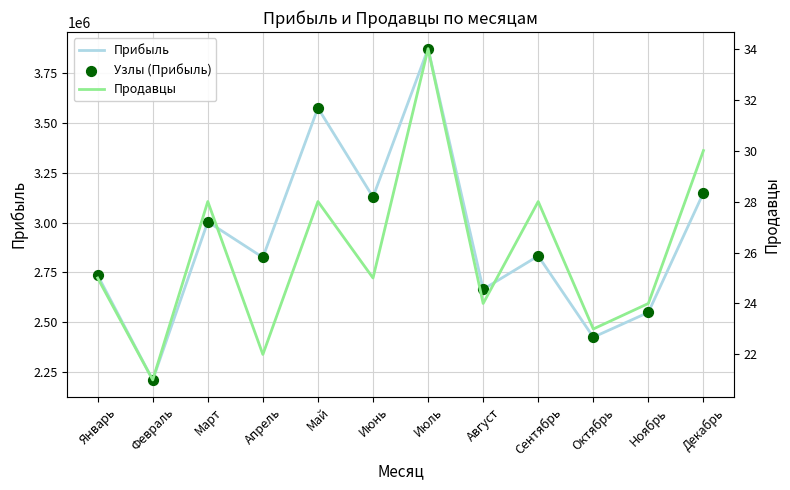

At how many categories does at least one series exceed 3412905?

2